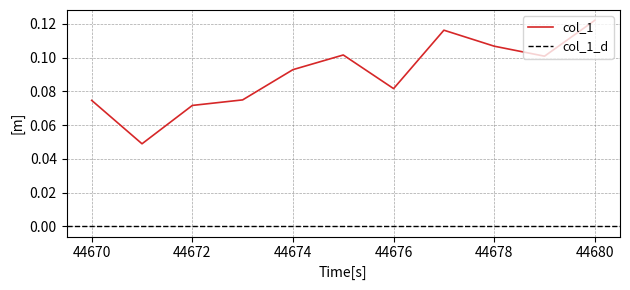

Reading left to right, extract all data points from this chart.

0.1	0.0	0.1	0.1	0.1	0.1	0.1	0.1	0.1	0.1	0.1